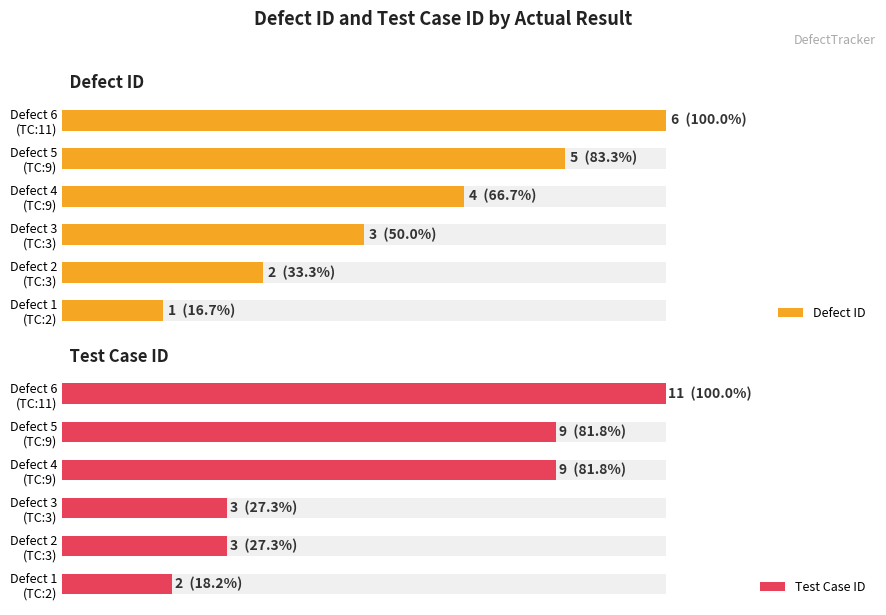

The value of Test Case ID at Defect 3 (TC:3) is 3. True or false?

True